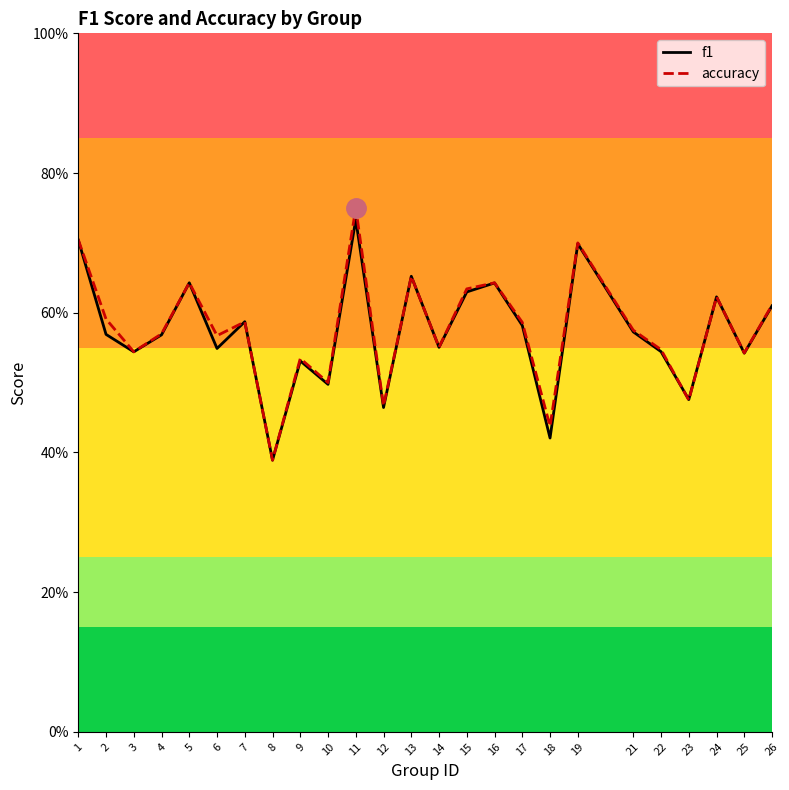

Where is the first local minimum for f1?

3